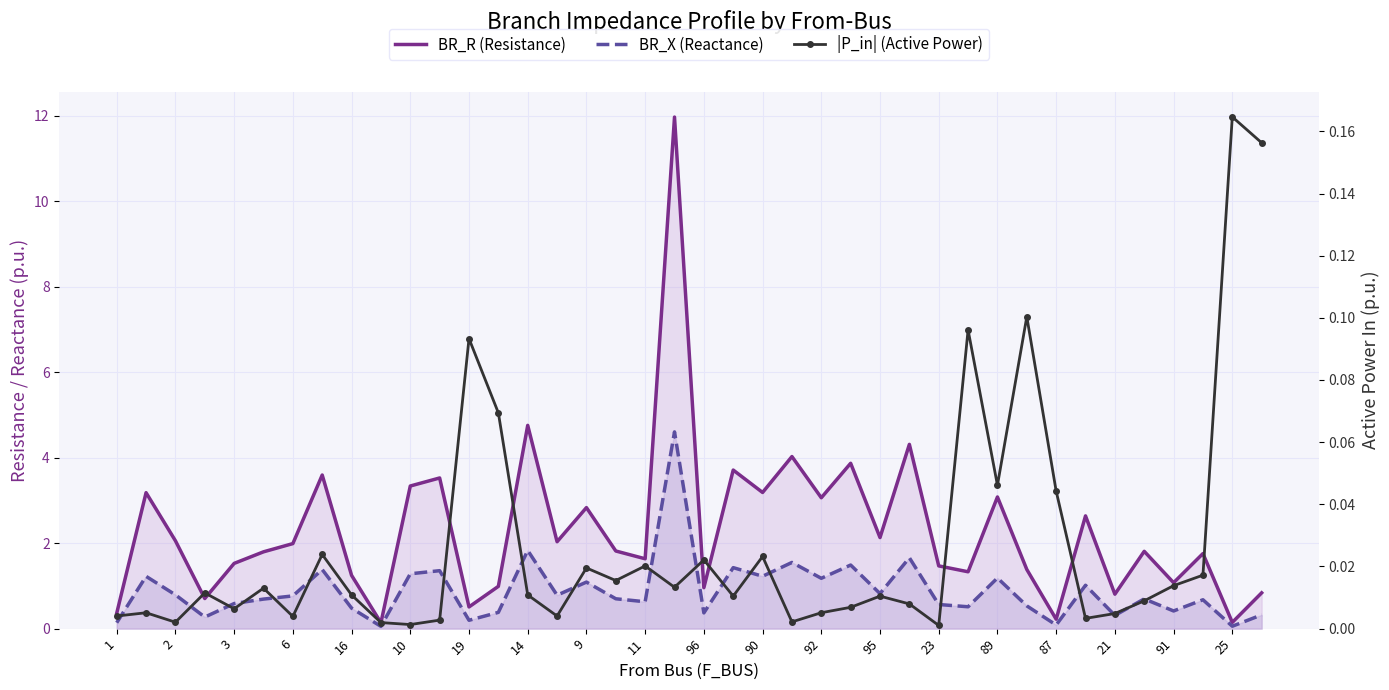

How many interior local peaks does the |P_in| (Active Power) series have?

13